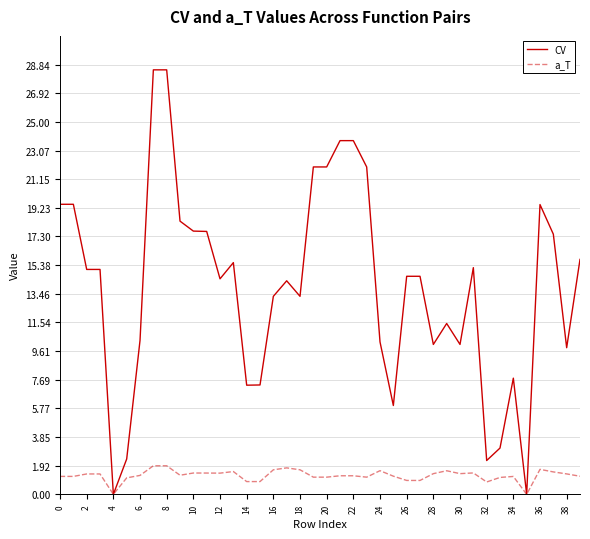

Rank the series by their maximum value, from lowest to highest.

a_T, CV